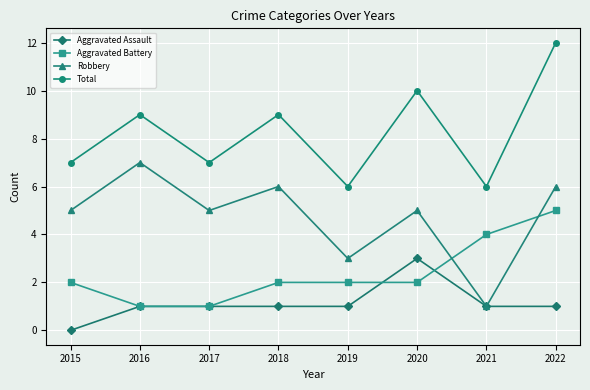

Which category has the lowest value across all series?

2015